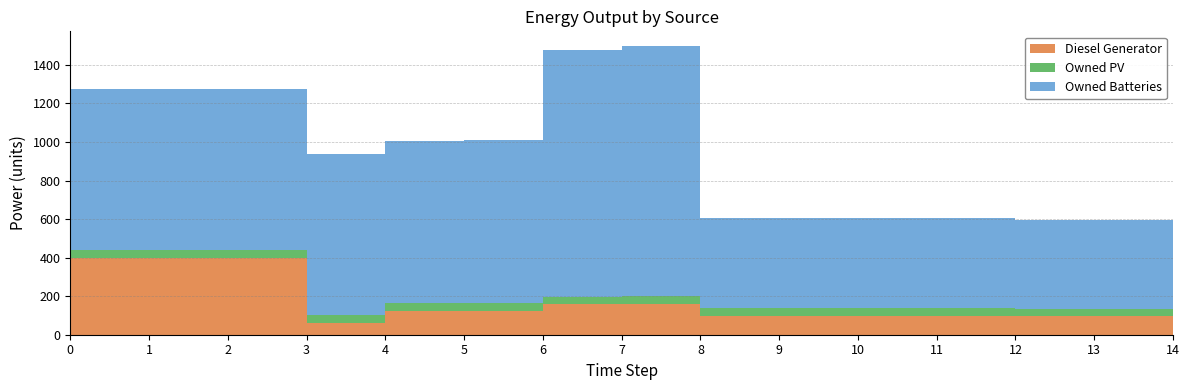

Reading right to left, transcribe all the data shown in this chart.

Diesel Generator: 33	95	95	96	96	96	96	158	157	125	124	62	400	400	400
Owned PV: 41	41	41	41	41	41	41	41	41	41	41	41	41	41	41
Owned Batteries: 21	458	458	467	467	467	467	1300	1279	842	842	833	833	833	833